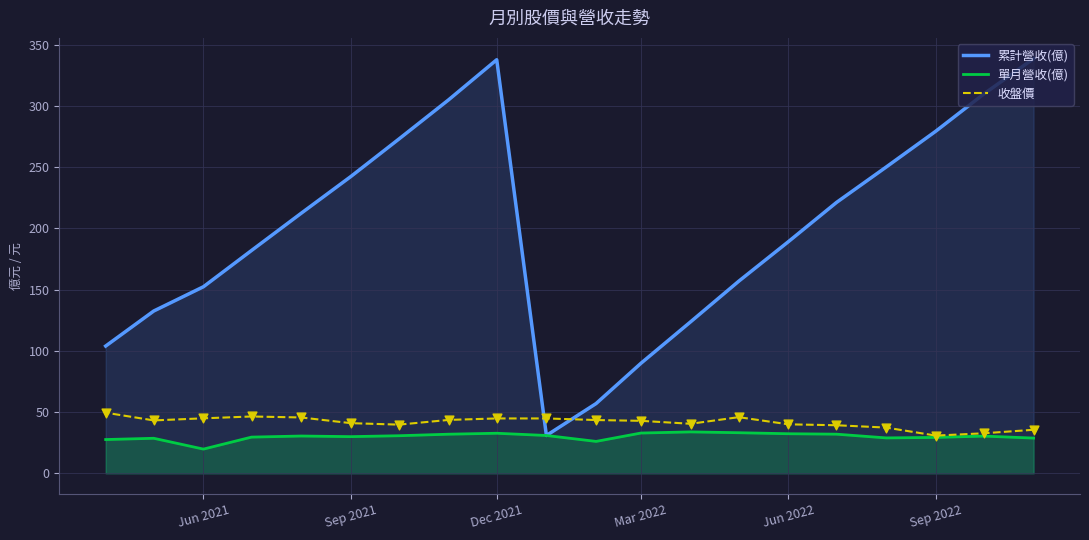

Which series contains the highest Y value?

累計營收(億)